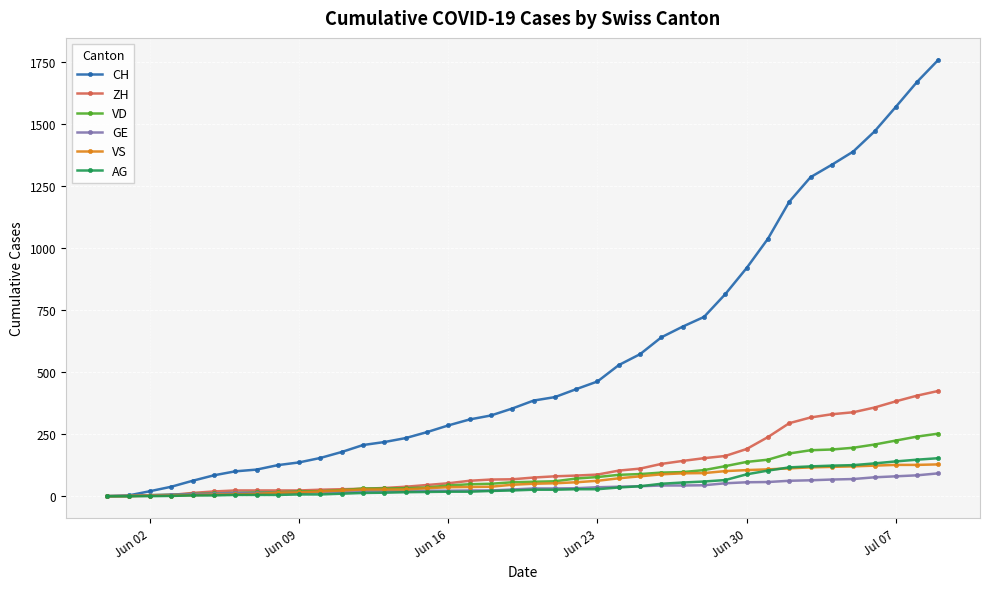

Which series has the largest range (max minus min)?

CH